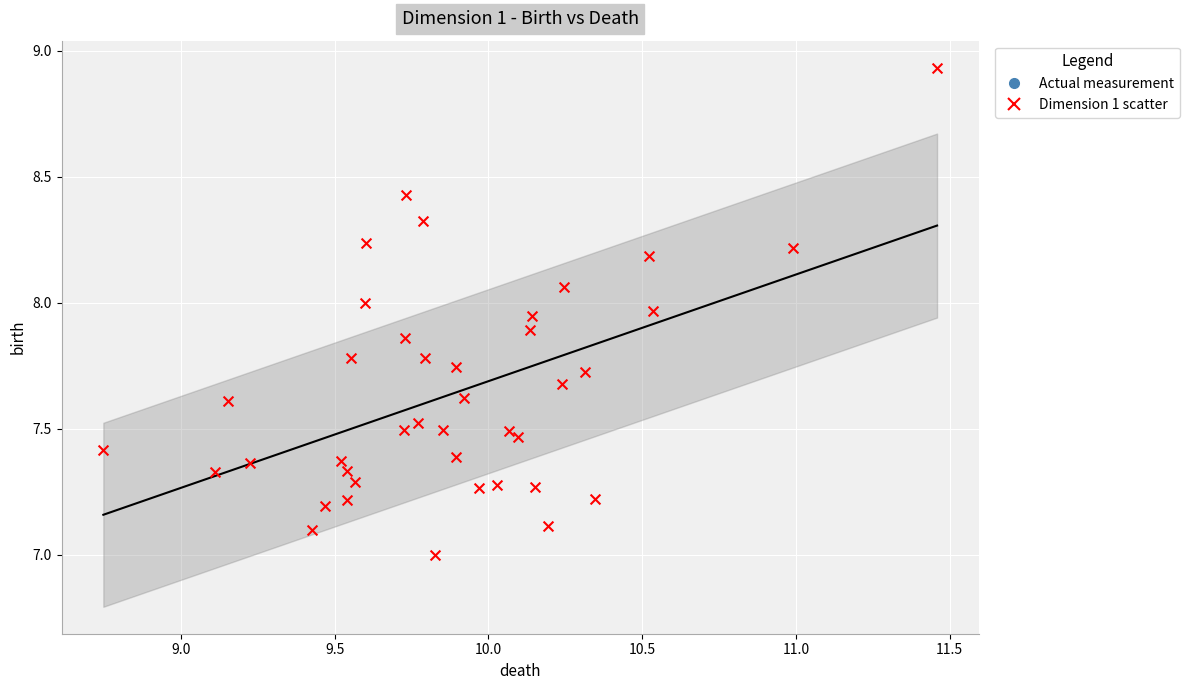

What is the range of X values (max minus min)?

2.7